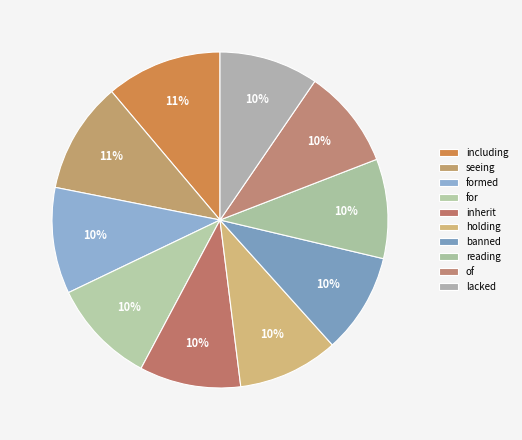

What is the smallest slice in the pie chart?

lacked